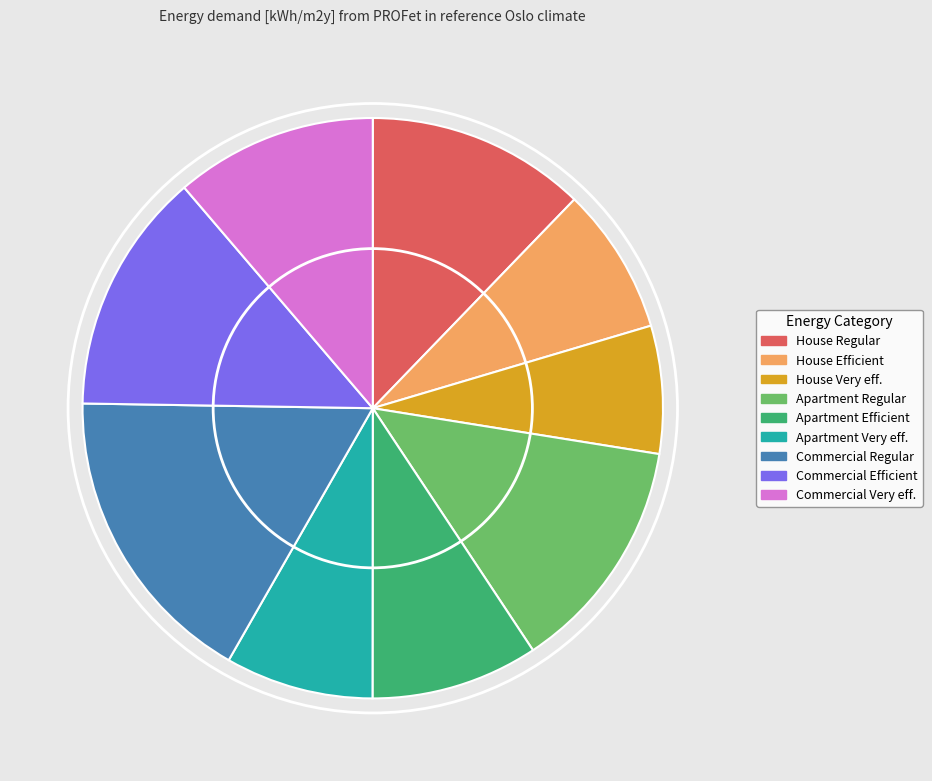

What is the smallest slice in the pie chart?

House Very eff.